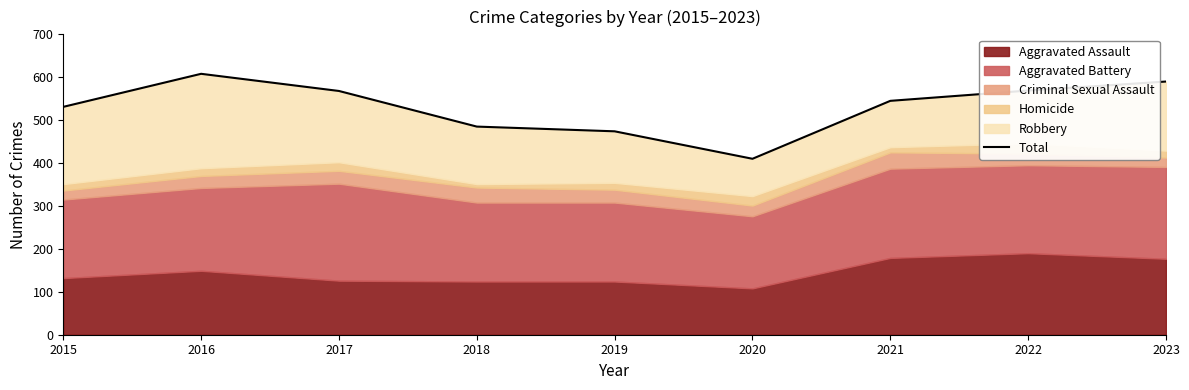

At which label does the data first exceed 545?

2016